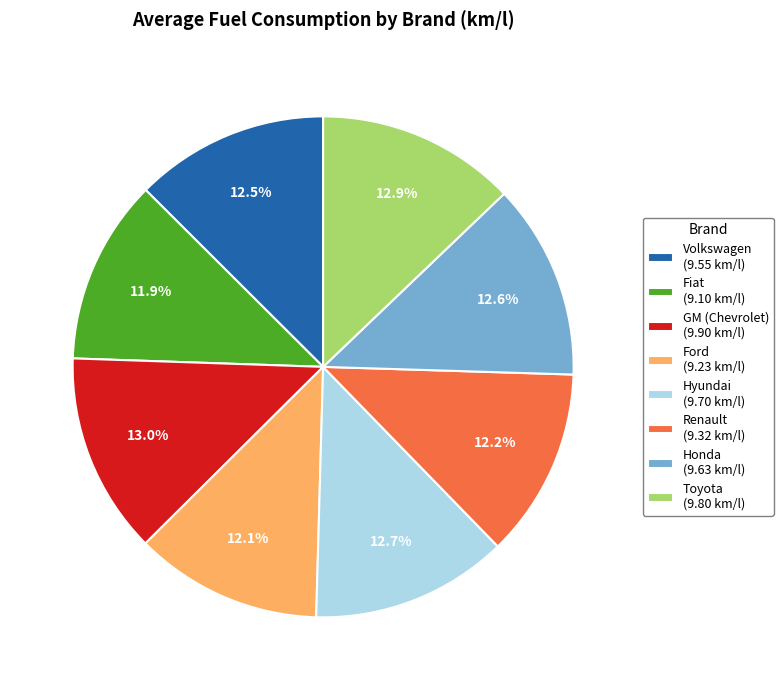

The Honda slice represents 1% of the pie. True or false?

False